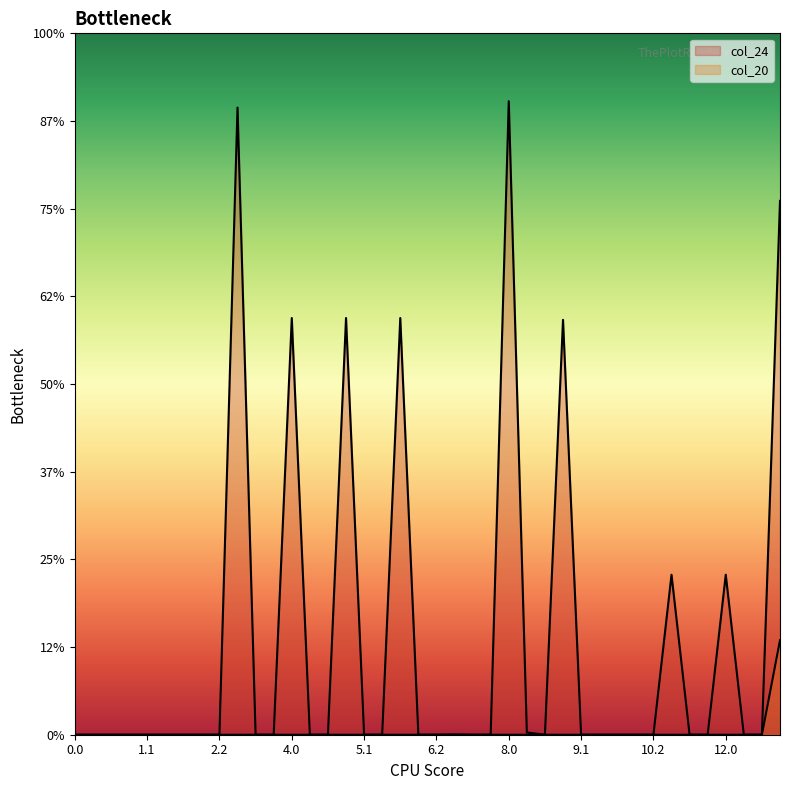

Which series has the largest total across all categories?

col_24